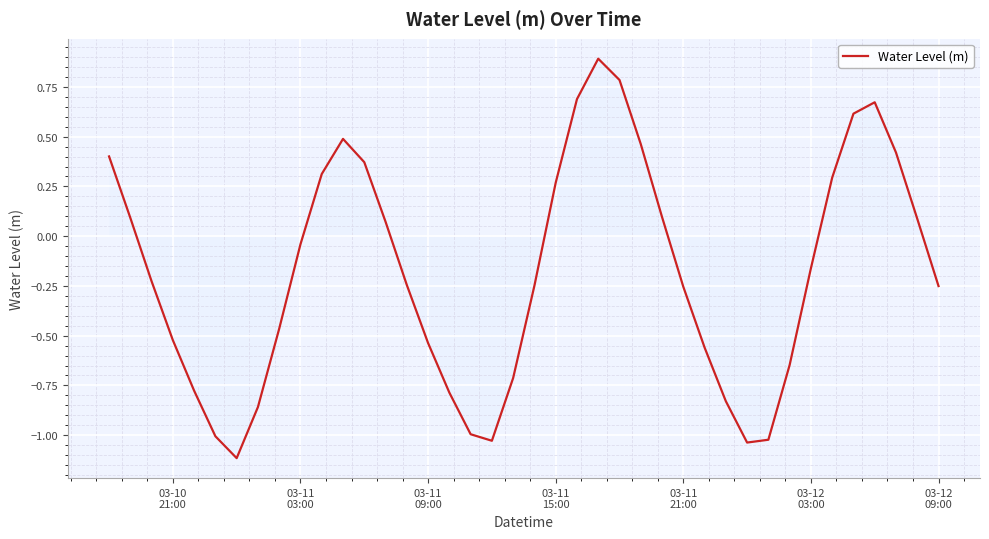

What is the difference between the maximum and minimum values?

2.0